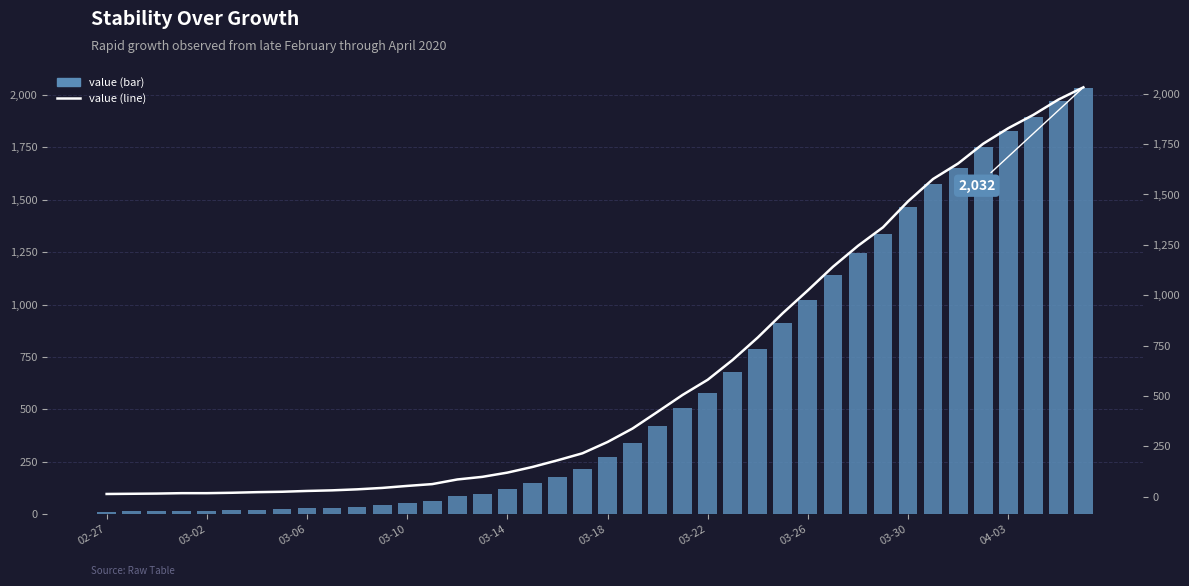

At which category does the chart reach its minimum across all series?

02-27